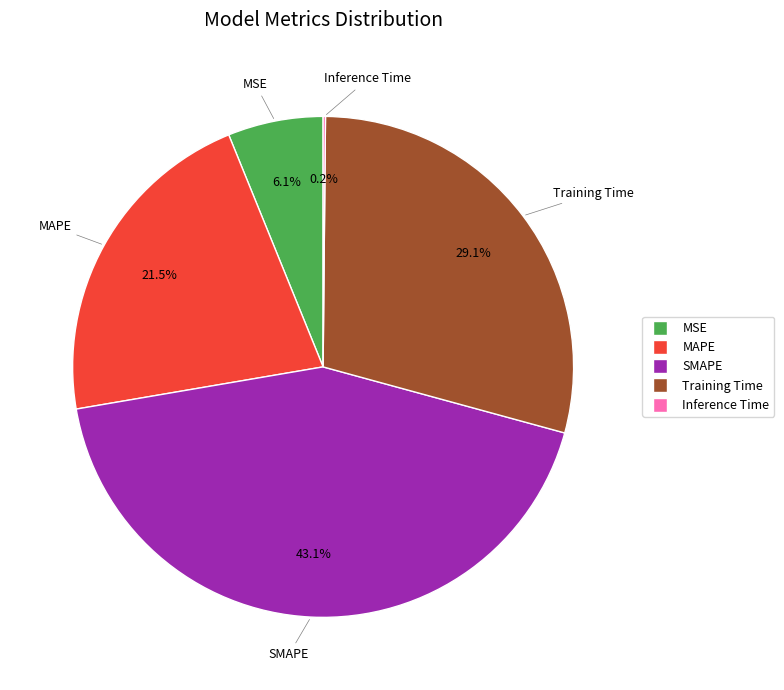

Which slice is the largest?

SMAPE